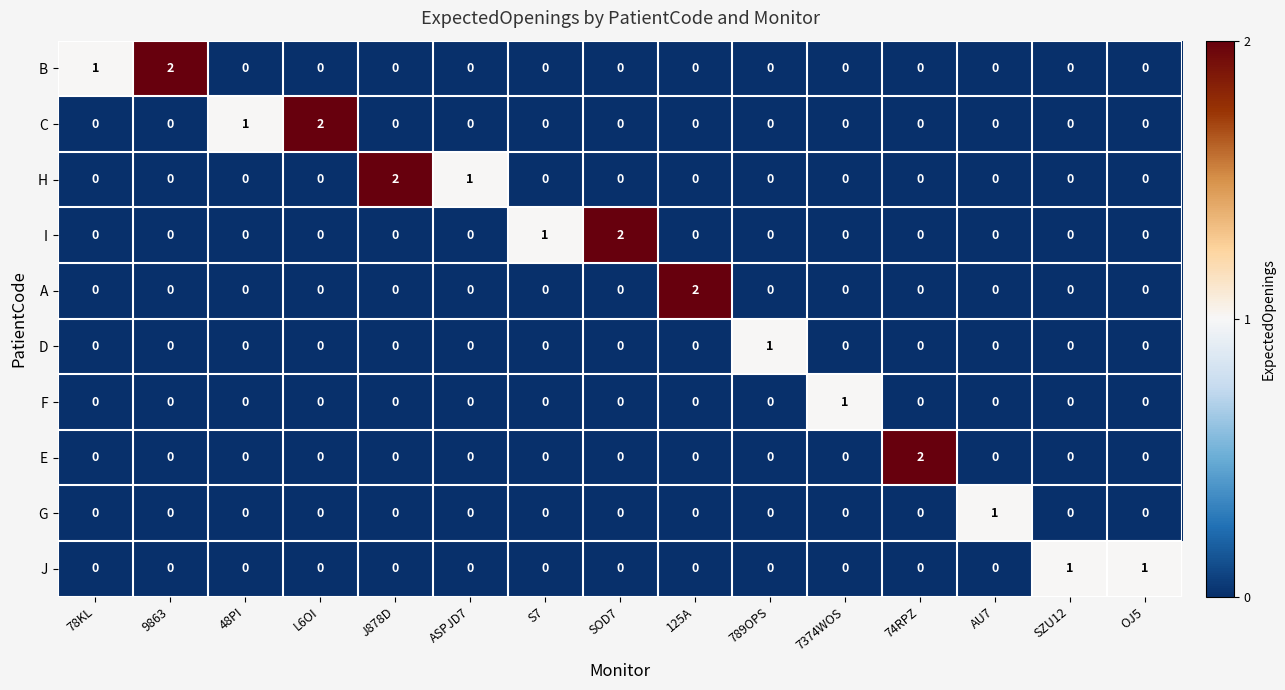

The F series shows -1 at J878D. True or false?

False